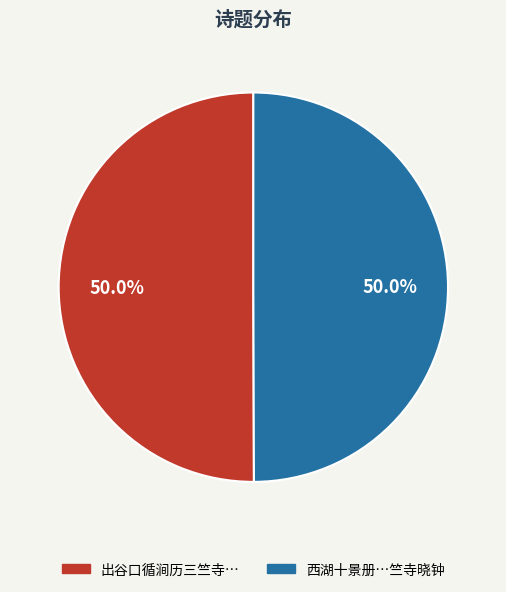

Which category has the biggest portion of the pie?

出谷口循涧历三竺寺经神尼舍利塔观飞来峰诸洞一首